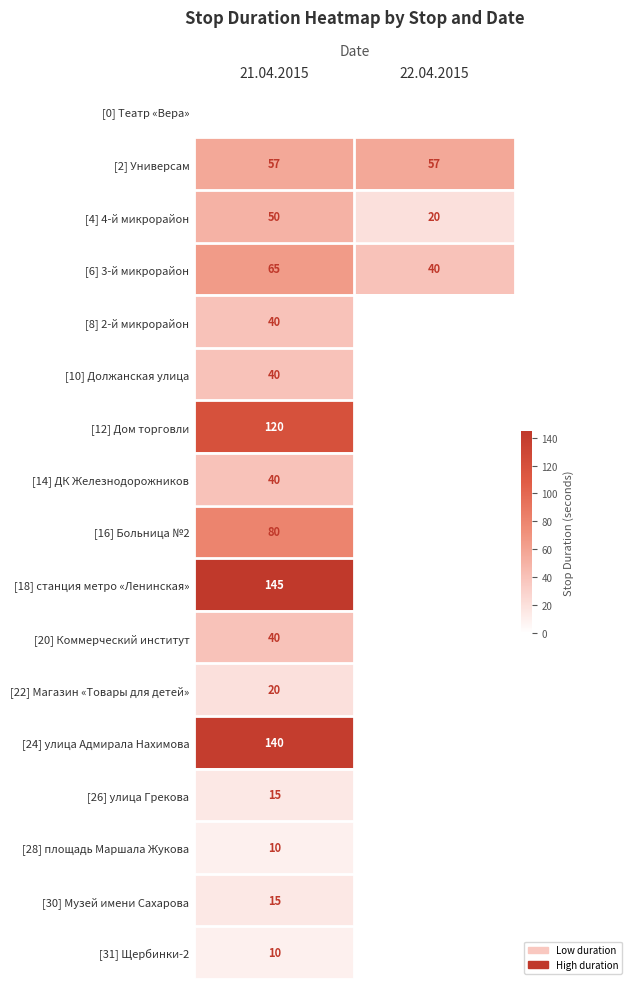

True or false: [2] Универсам has a value of 57 at 21.04.2015.

True